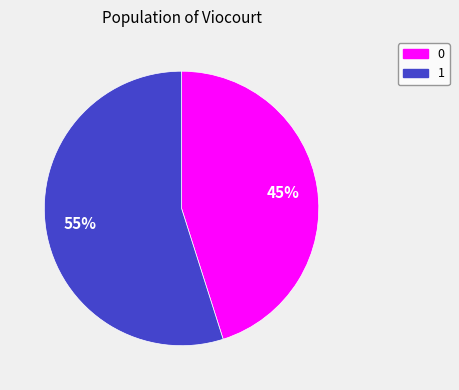

Which slice represents more than half of the pie?

1